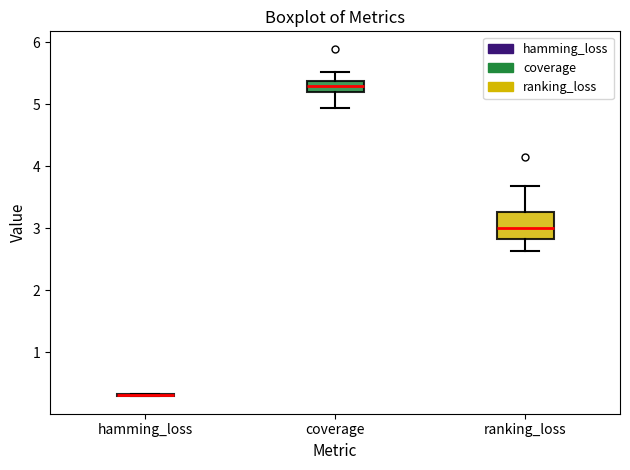

Reading left to right, transcribe this box plot: for each box, give where its median line is, the range the box spans, and where its two whiskers end, as read against the y-axis. The values are not printed on the chart, so give them approximately, as read against the axis.

hamming_loss: box collapsed to a line at 0.3, whiskers 0.3 to 0.3
coverage: median 5.3, box 5.2 to 5.4, whiskers 4.9 to 5.5
ranking_loss: median 3.0, box 2.8 to 3.3, whiskers 2.6 to 3.7